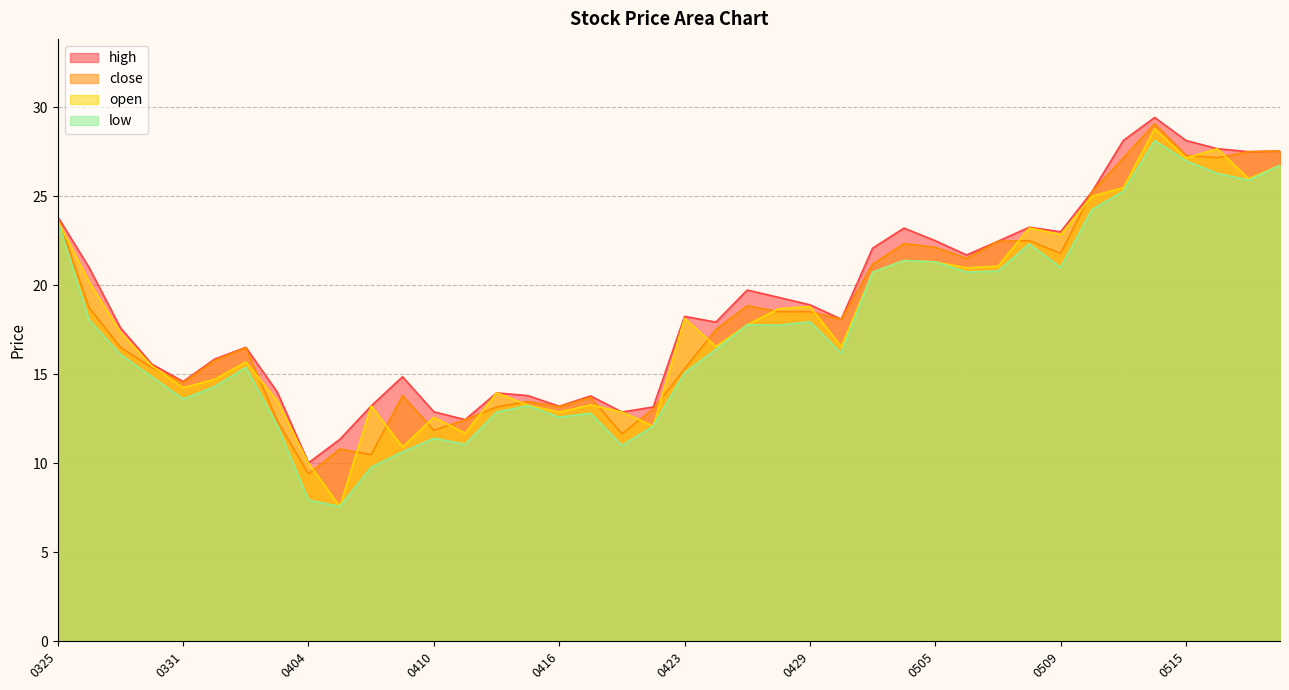

True or false: close has a value of 33.1 at 20250428.

False